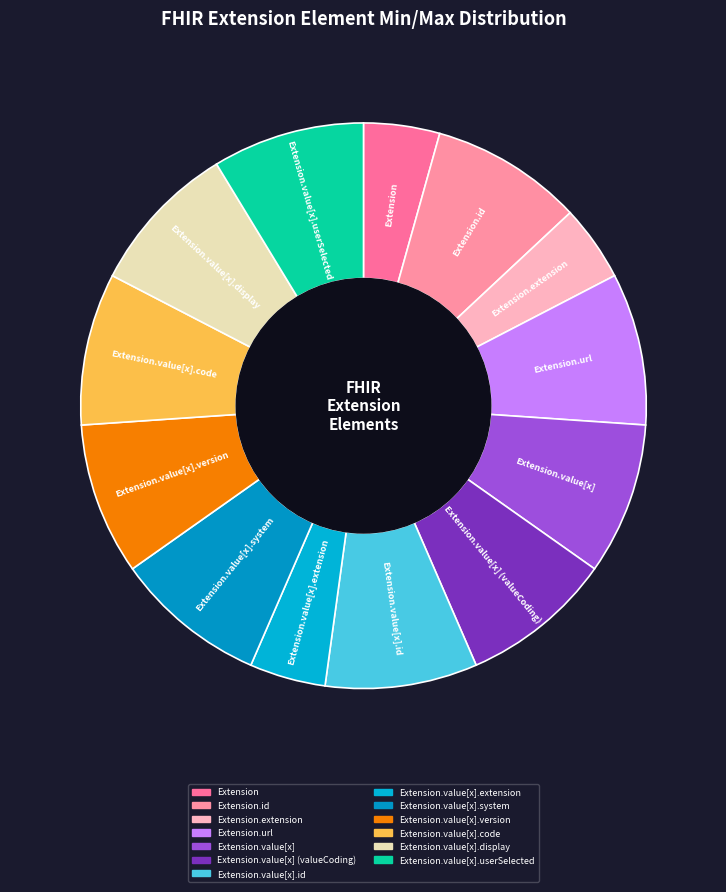

Is it true that Extension is 4% of the pie?

True